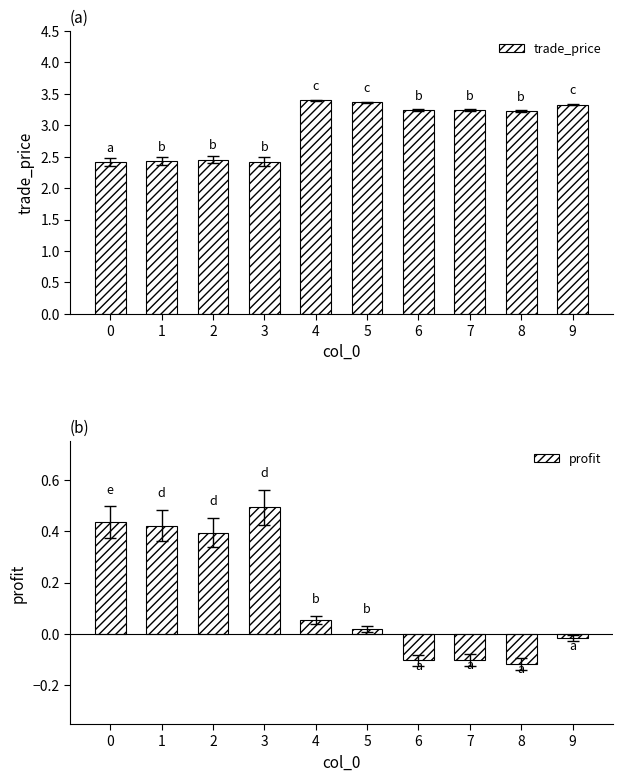

Which has a higher value, 9 or 0?

9